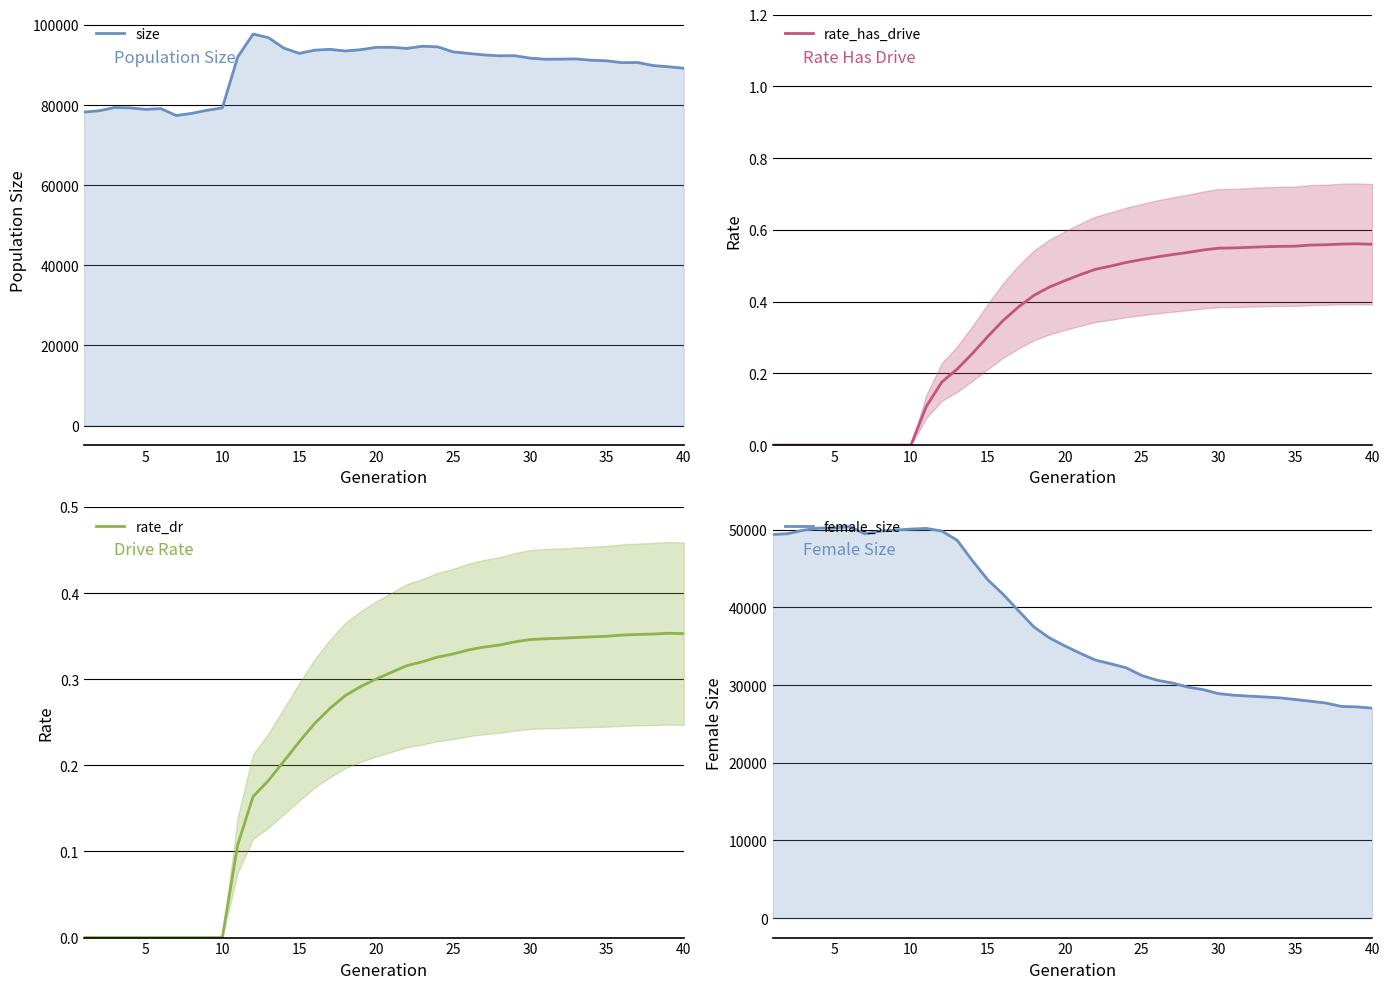

How many lines are shown in the chart?

4